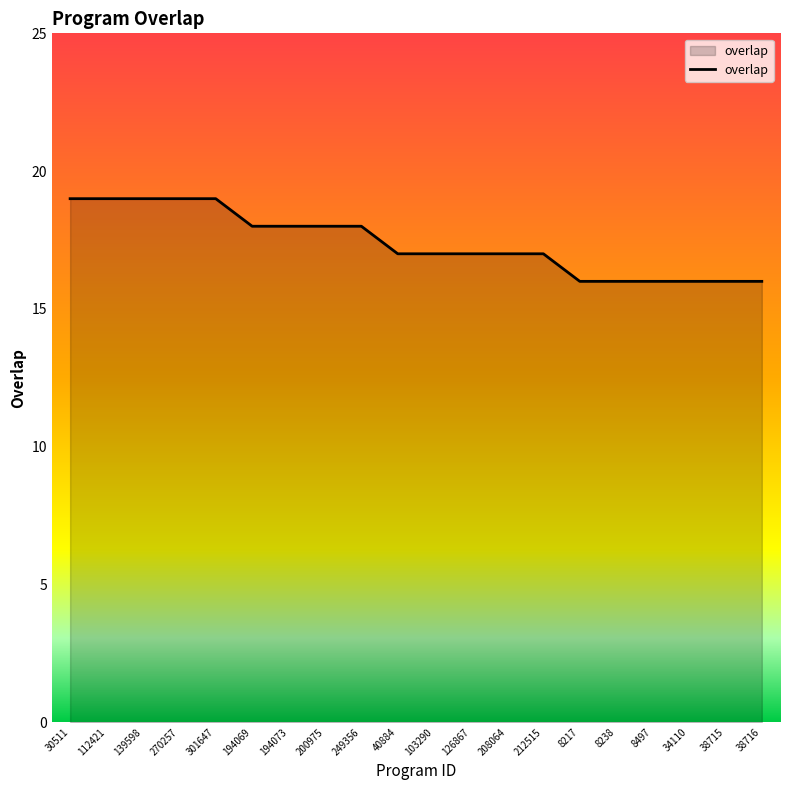

What is the greatest value displayed?

19